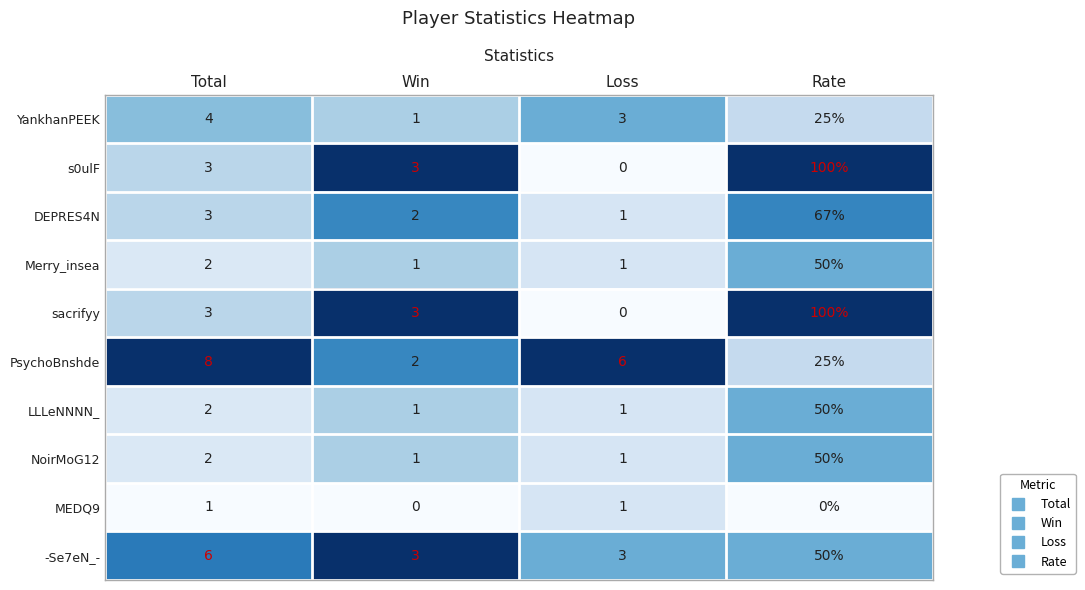

Is it true that YankhanPEEK equals 5 at Loss?

False